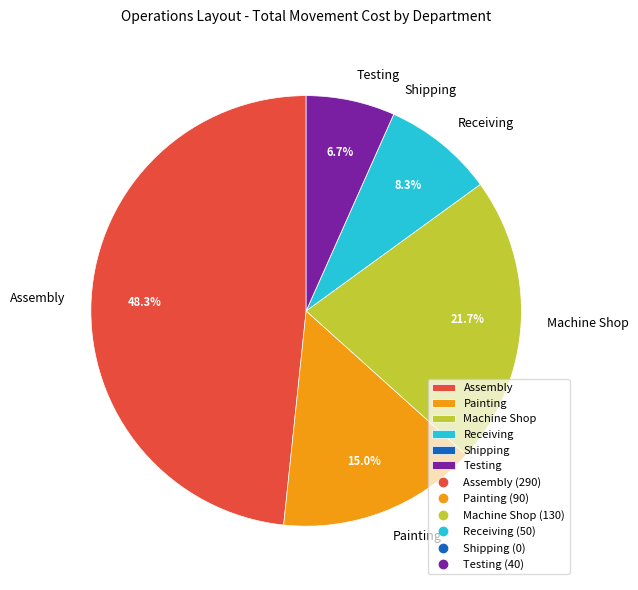

Which category has the biggest portion of the pie?

Assembly